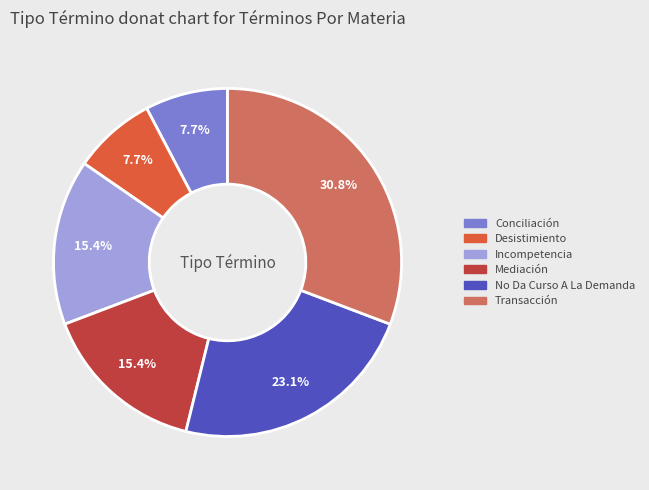

Which category has the biggest portion of the pie?

Transacción